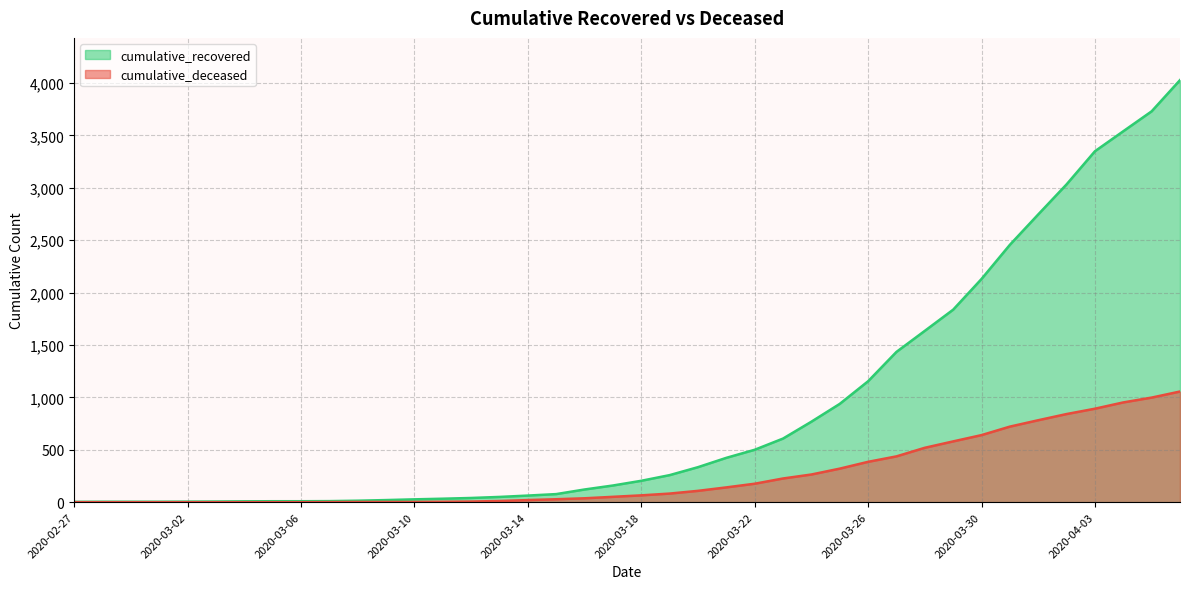

Where does the cumulative_deceased series first go above 65?

2020-03-19